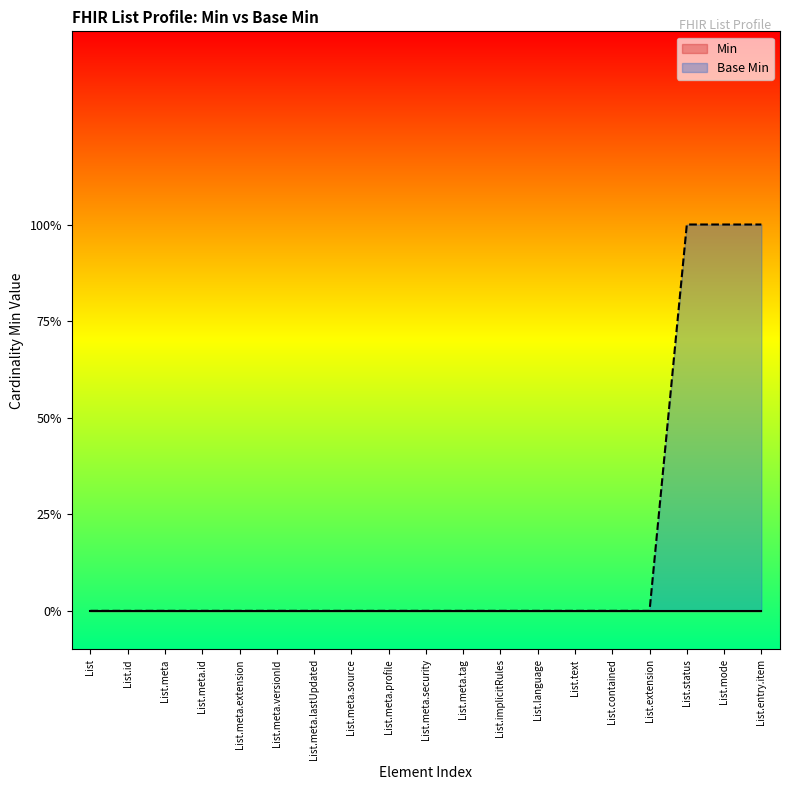

List the labels in order of value, smallest first.

List, List.id, List.meta, List.meta.id, List.meta.extension, List.meta.versionId, List.meta.lastUpdated, List.meta.source, List.meta.profile, List.meta.security, List.meta.tag, List.implicitRules, List.language, List.text, List.contained, List.extension, List.status, List.mode, List.entry.item